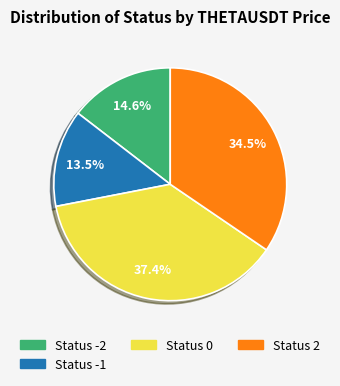

How many slices are in this pie chart?

4